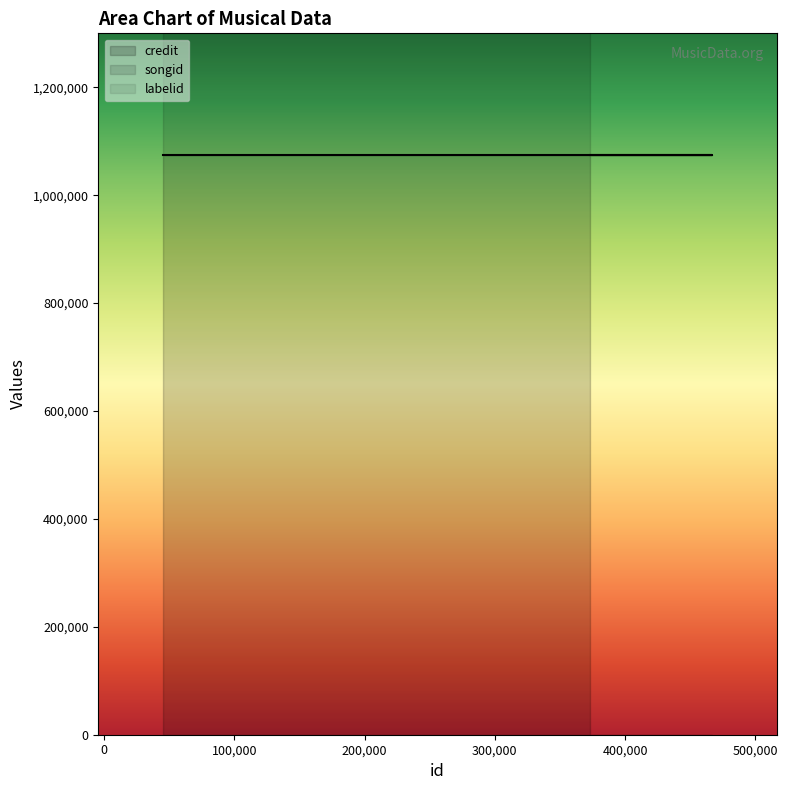

What are all the series names shown in the legend?

credit, songid, labelid